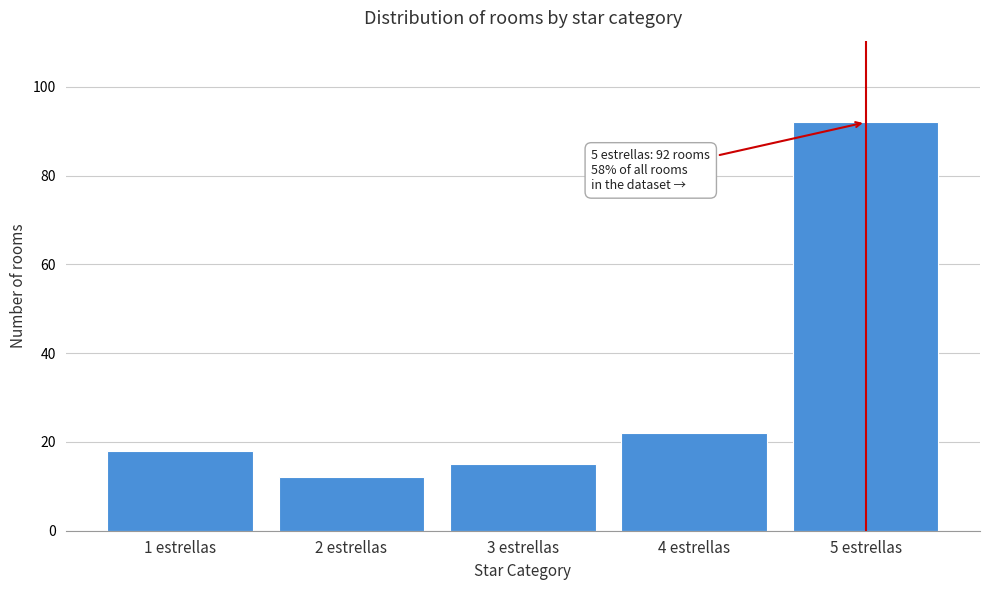

Reading left to right, list all the values displayed in this chart.

1 estrellas=18	2 estrellas=12	3 estrellas=15	4 estrellas=22	5 estrellas=92